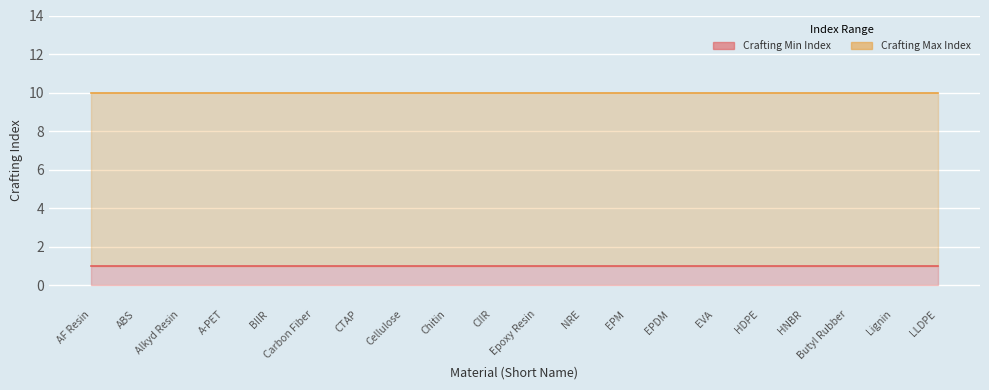

What is the lowest value of the Crafting Min Index series?

1